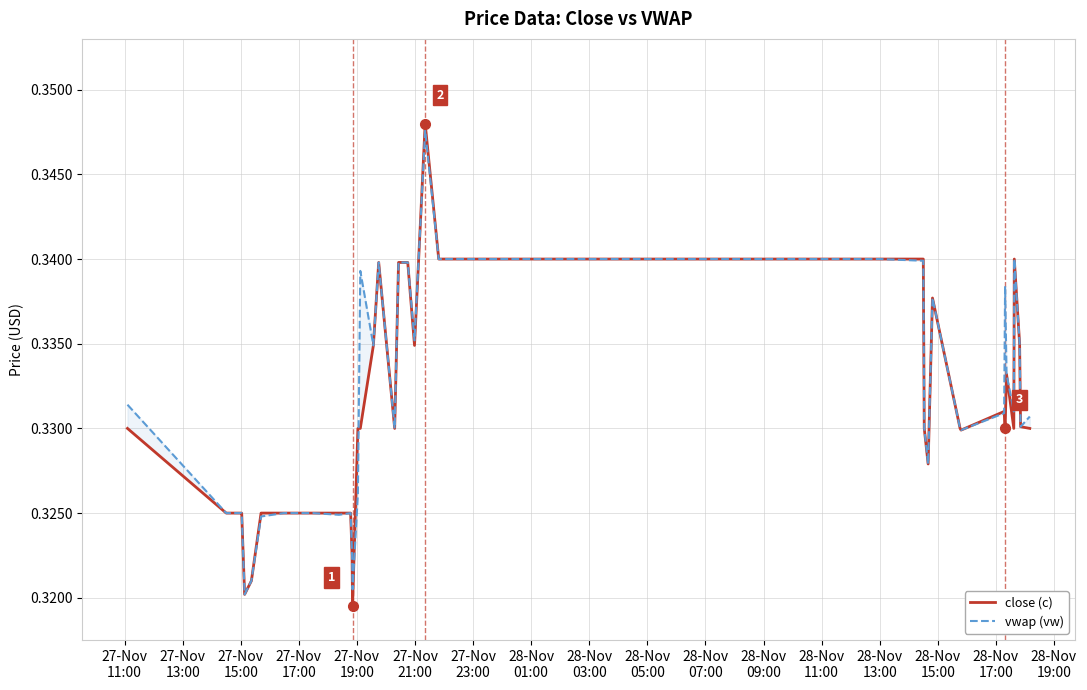

What is the maximum value shown in the chart?

0.3